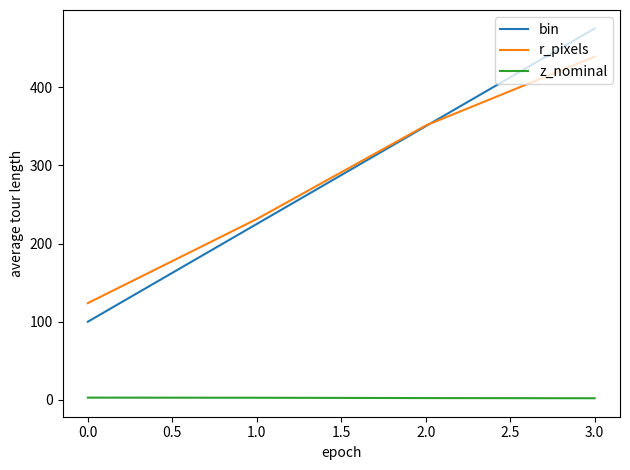

At which category is the sum across all series the highest?

3.0